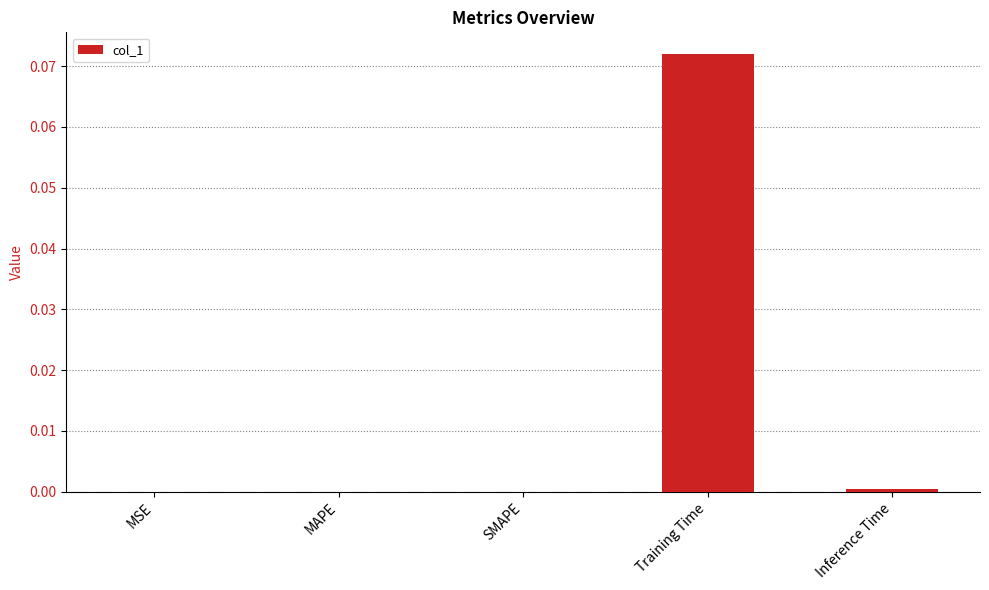

Which label corresponds to the largest value in the chart?

Training Time